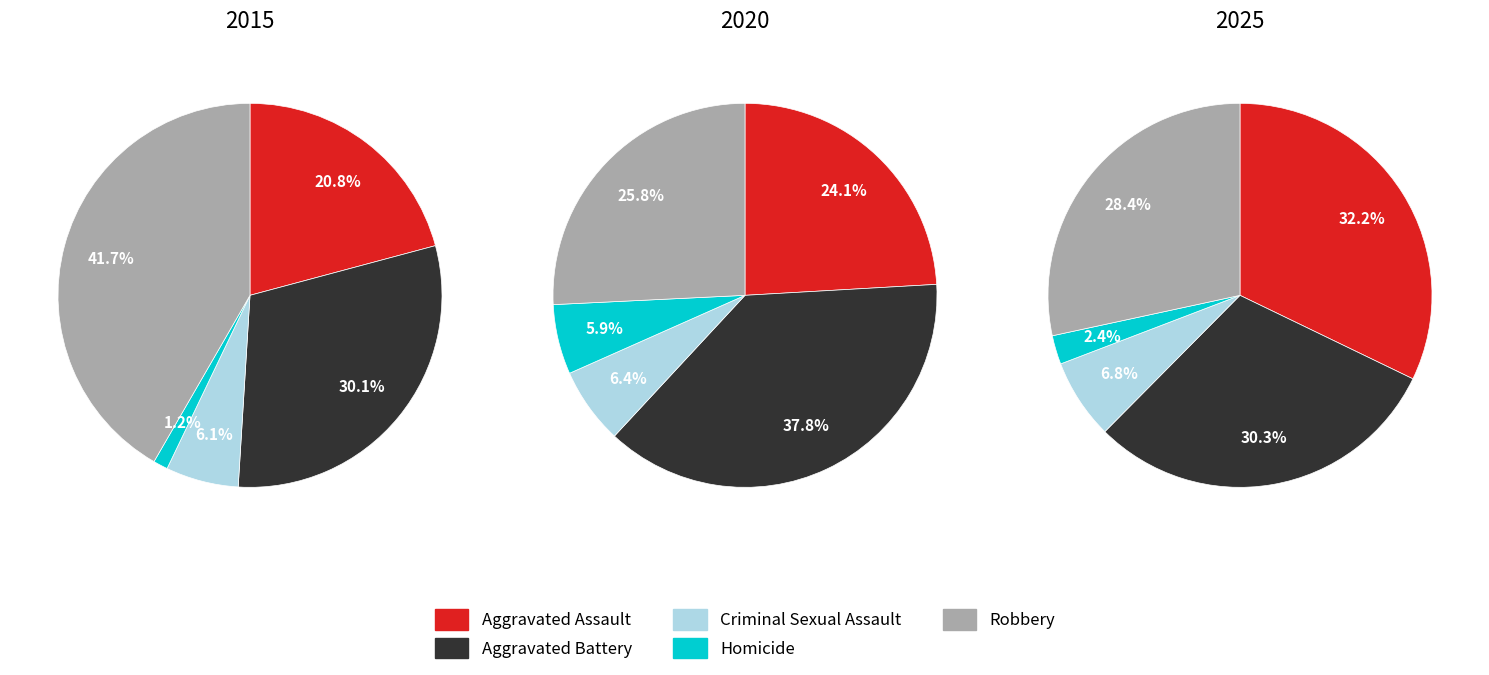

Is the sum of Criminal Sexual Assault and Homicide greater than half?

No